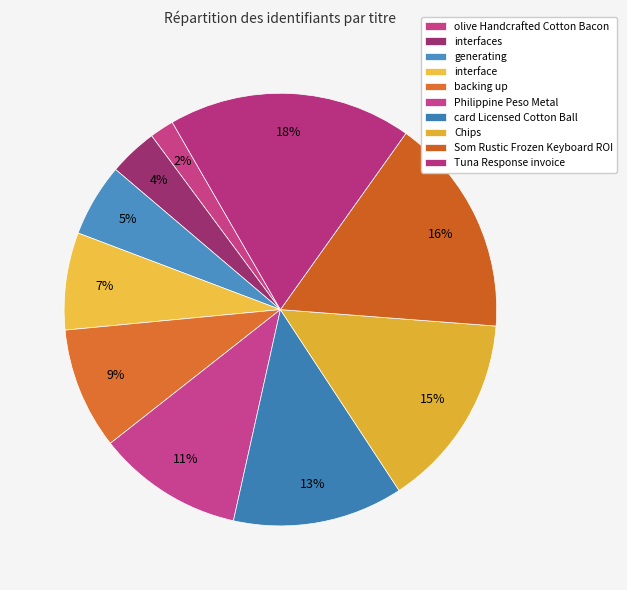

To the nearest percent, what portion does generating represent?

5%